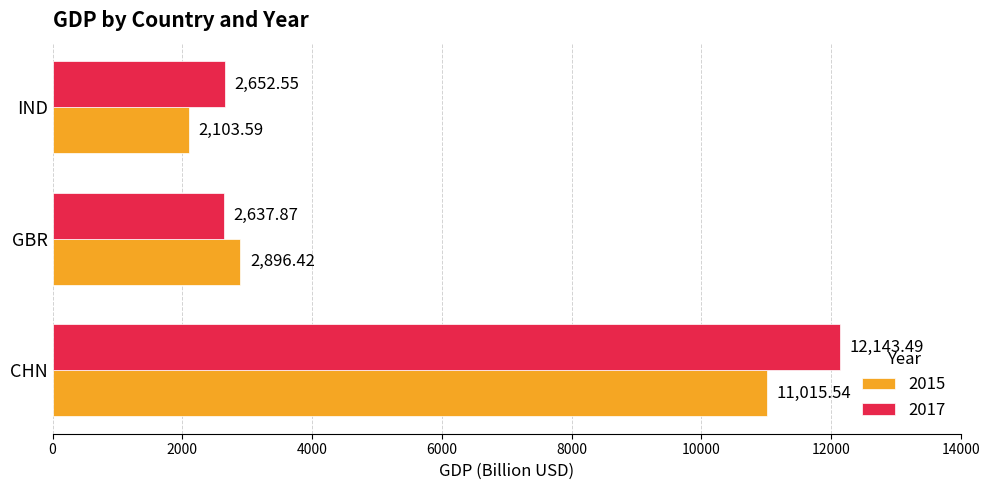

At which label is 2015 closest to 6559?

GBR